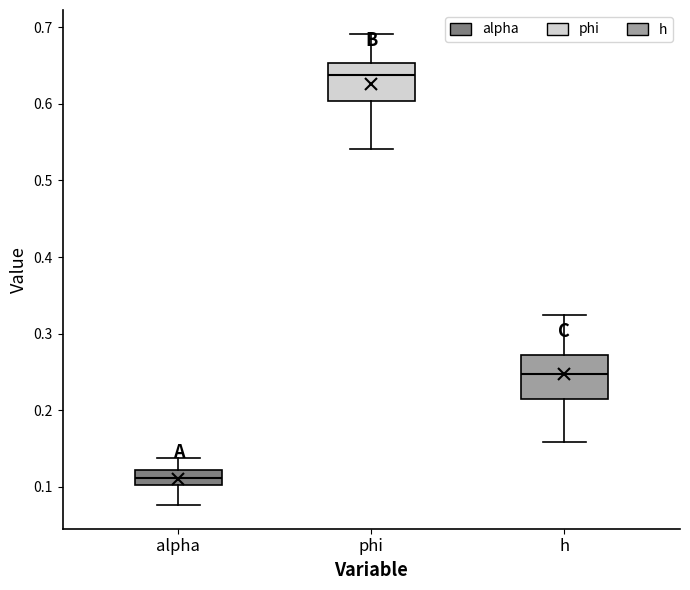

Which box's median line is the lowest?

alpha